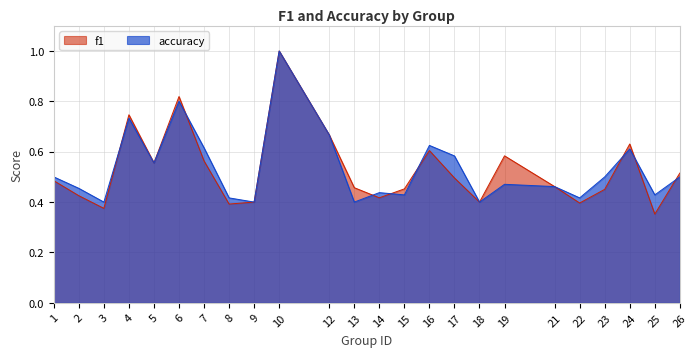

The accuracy series shows 0.6 at 18. True or false?

False